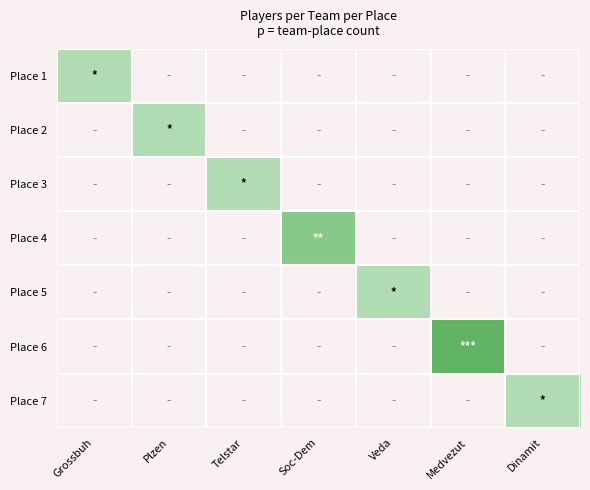

At how many categories does at least one series exceed 6?

2